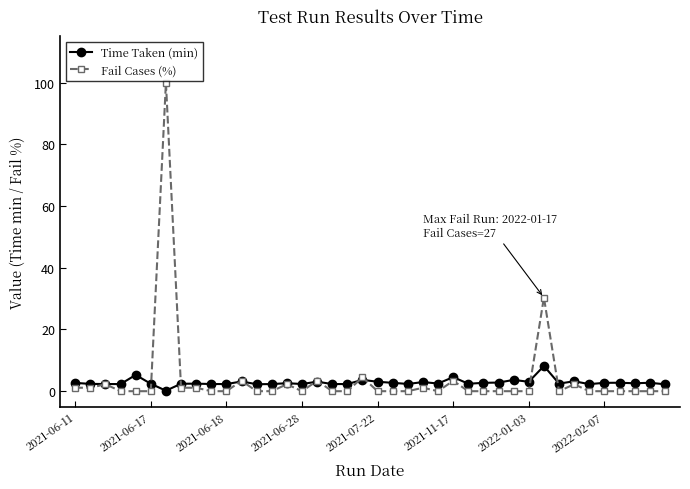

What are all the series names shown in the legend?

Time Taken (min), Fail Cases (%)